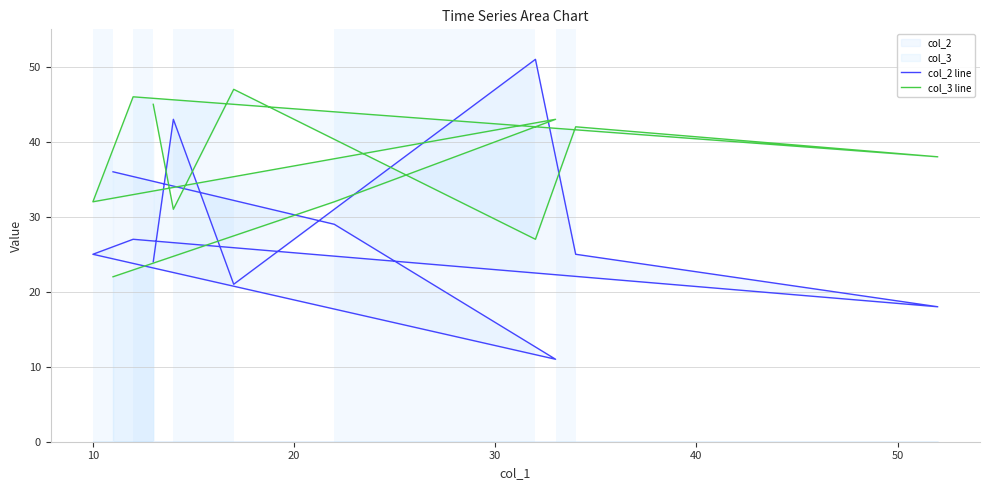

True or false: col_2 line and col_3 line cross at least once.

True